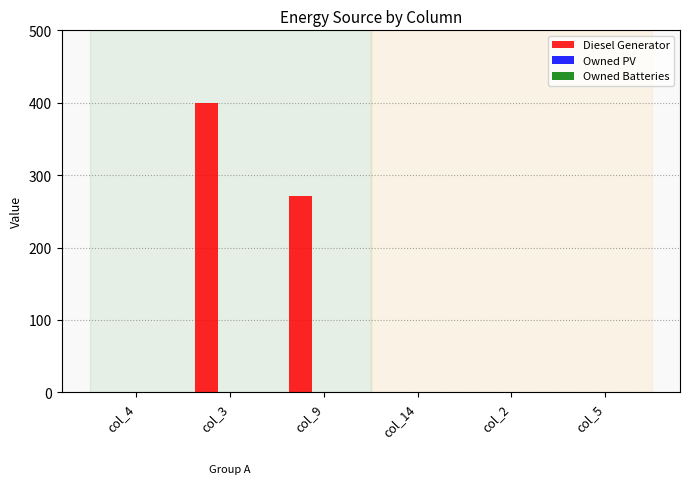

Which label corresponds to the largest value in the chart?

col_3